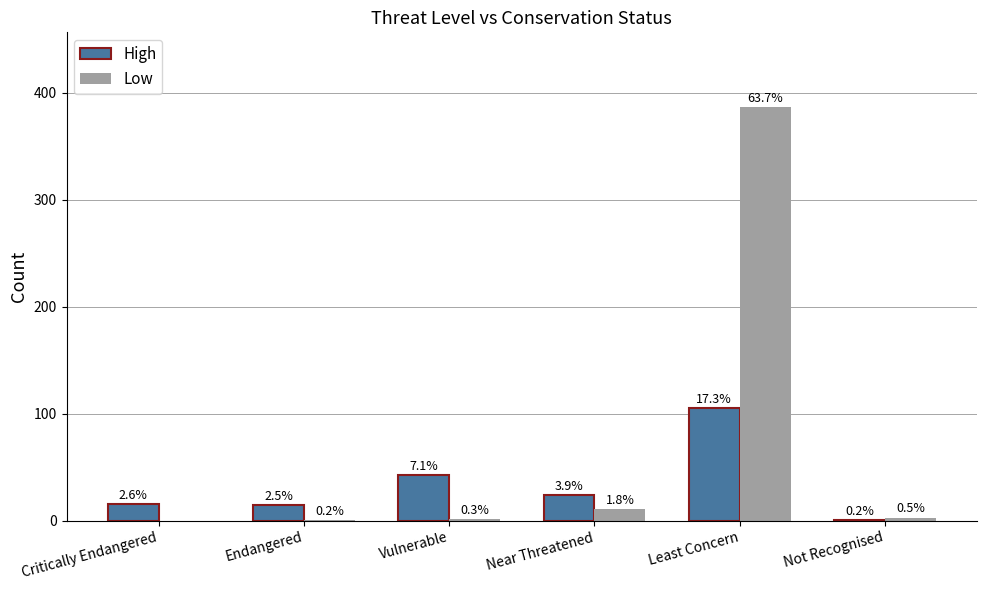

Rank the series by their maximum value, from lowest to highest.

High, Low